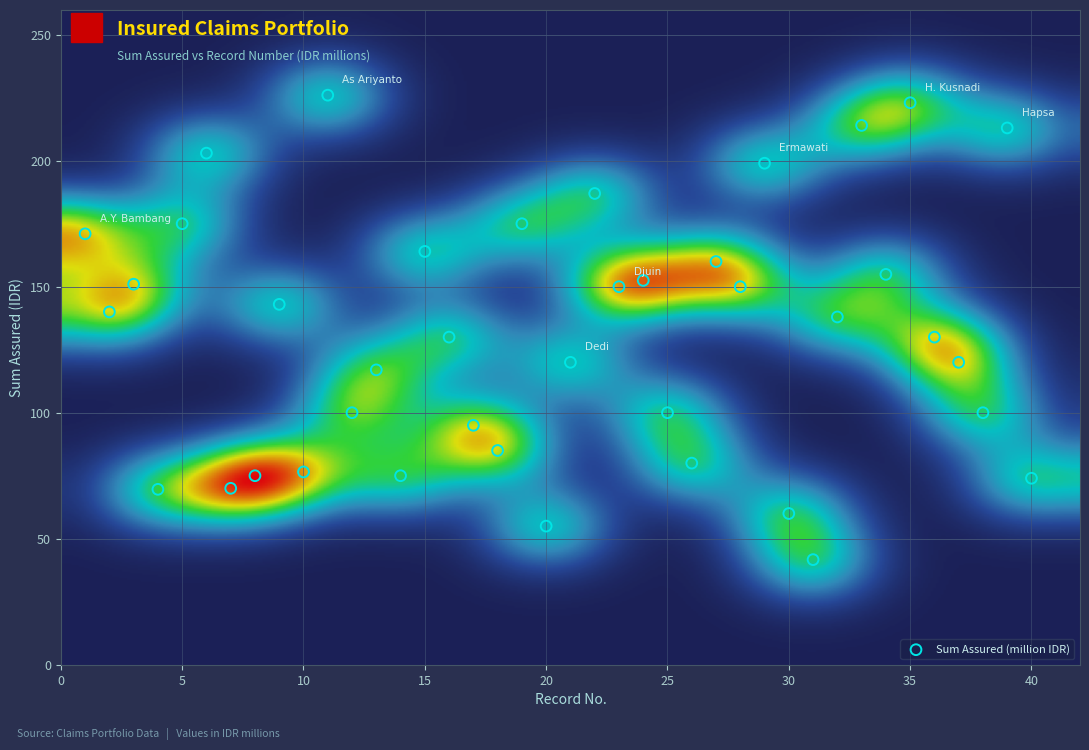

What is the range of Y values (max minus min)?

184.3